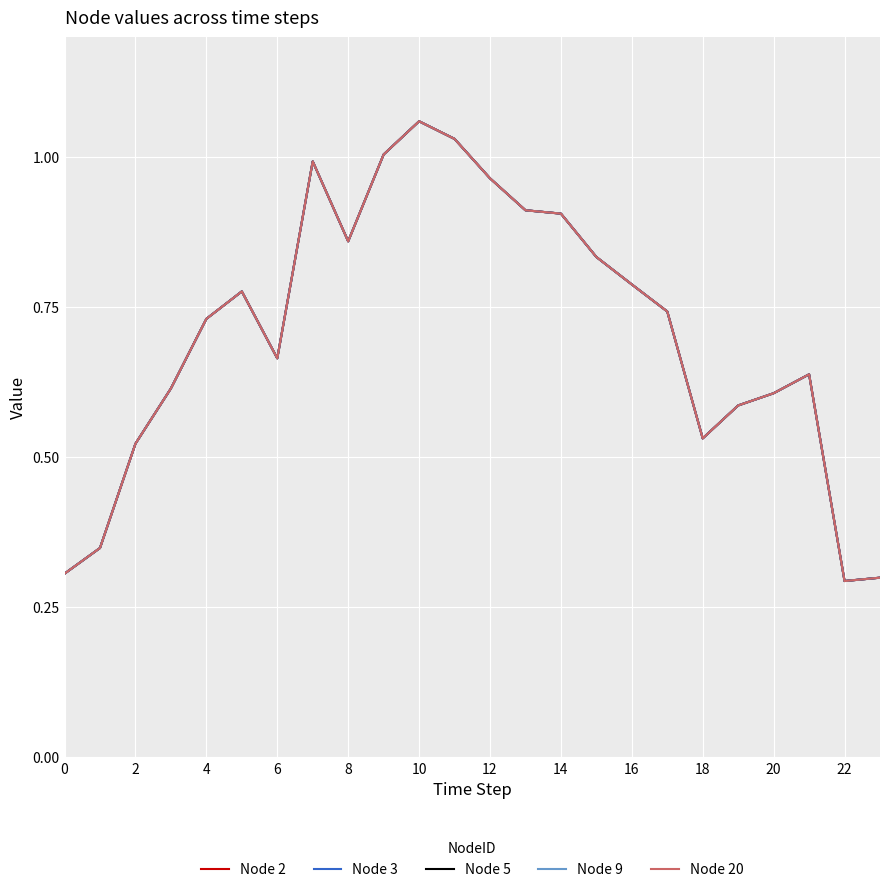

Is this an area chart (filled region under the line)?

No